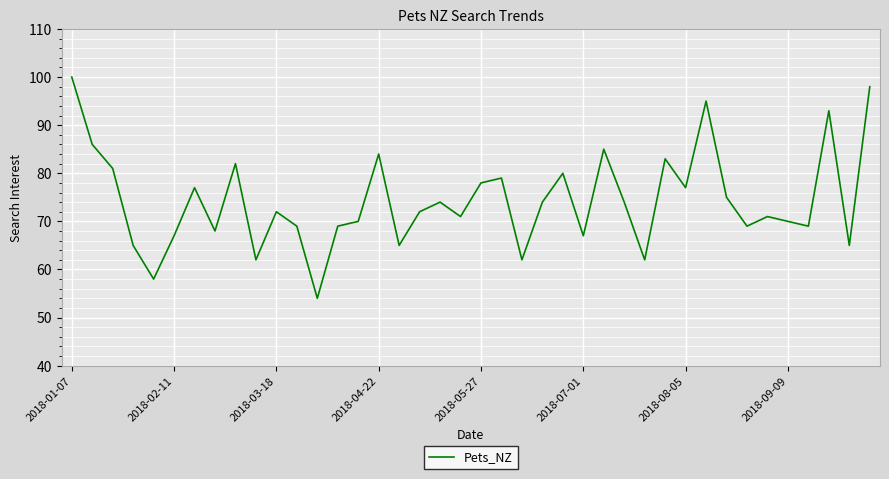

What is the difference between the maximum and minimum values?

46